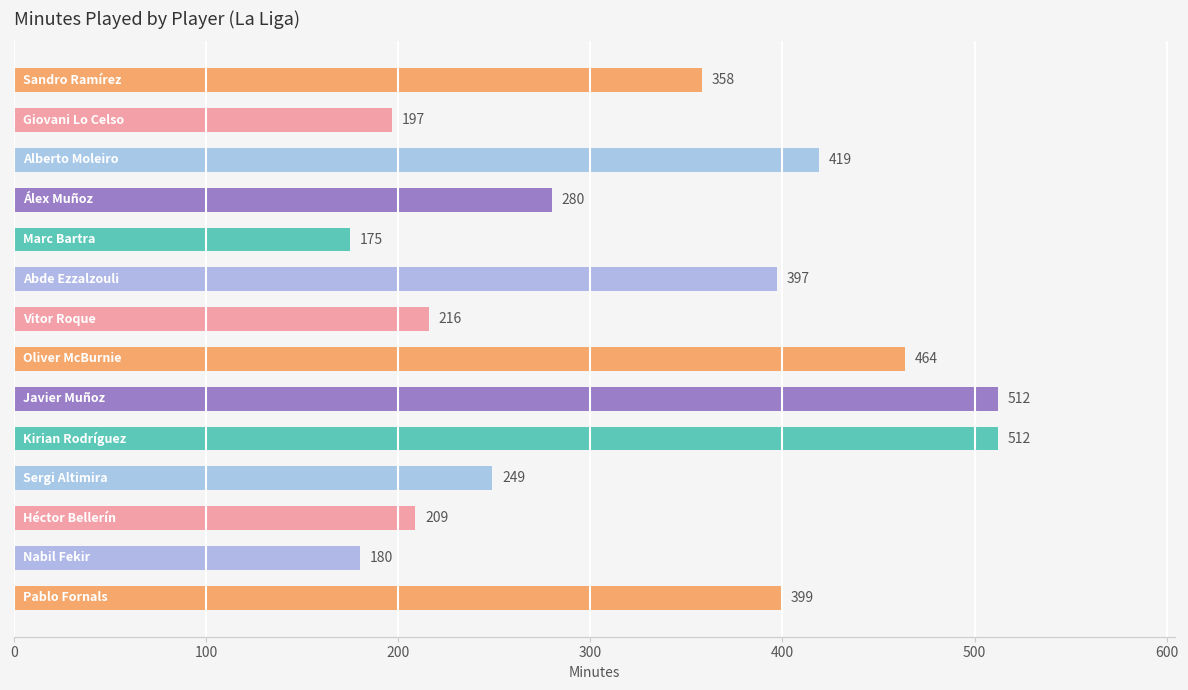

What is the smallest value displayed?

175